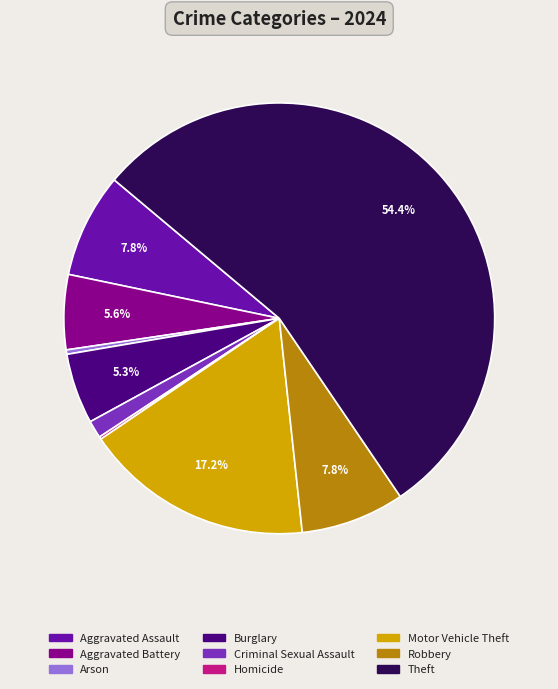

Which slice is the largest?

Theft